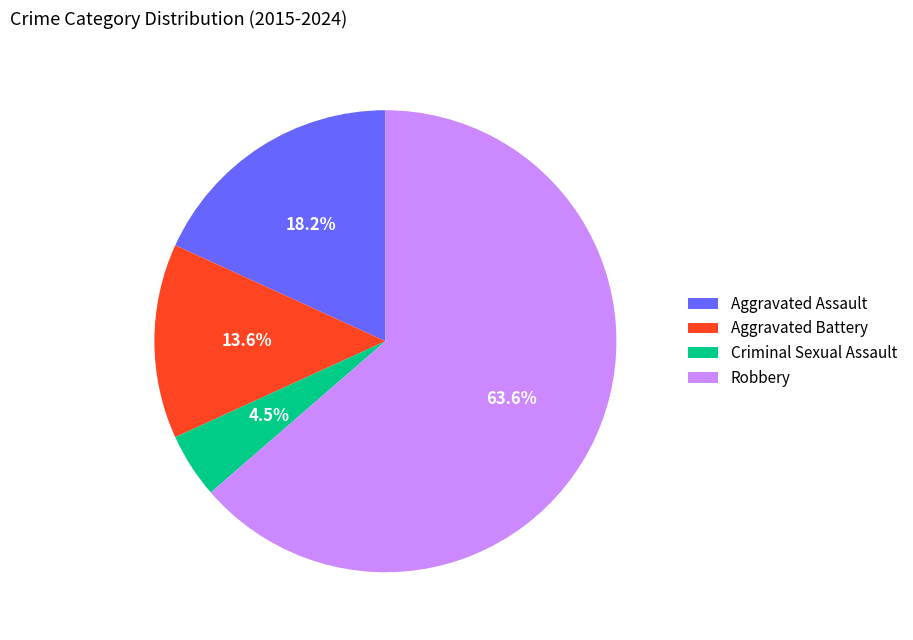

What is the total percentage of Aggravated Battery and Robbery?

77.3%